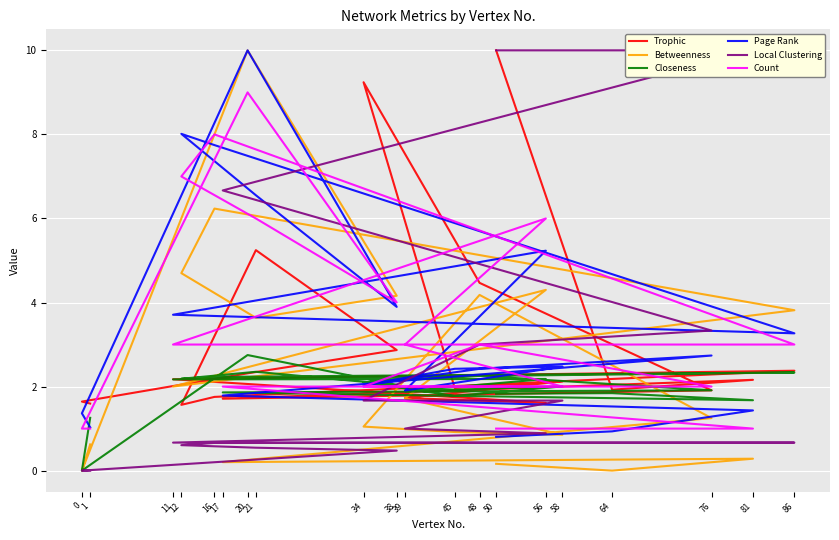

List the labels in order of Betweenness value, largest first.

20, 16, 12, 56, 48, 38, 86, 21, 11, 39, 76, 34, 45, 58, 1, 81, 17, 50, 64, 0